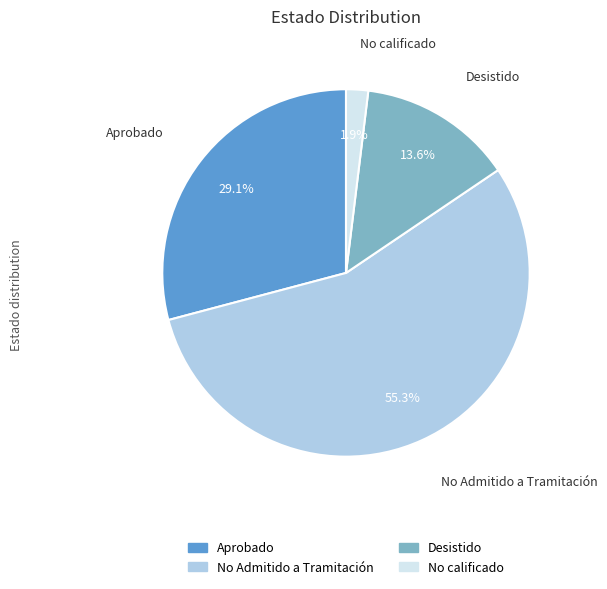

Combined, do No calificado and No Admitido a Tramitación account for over 50%?

Yes